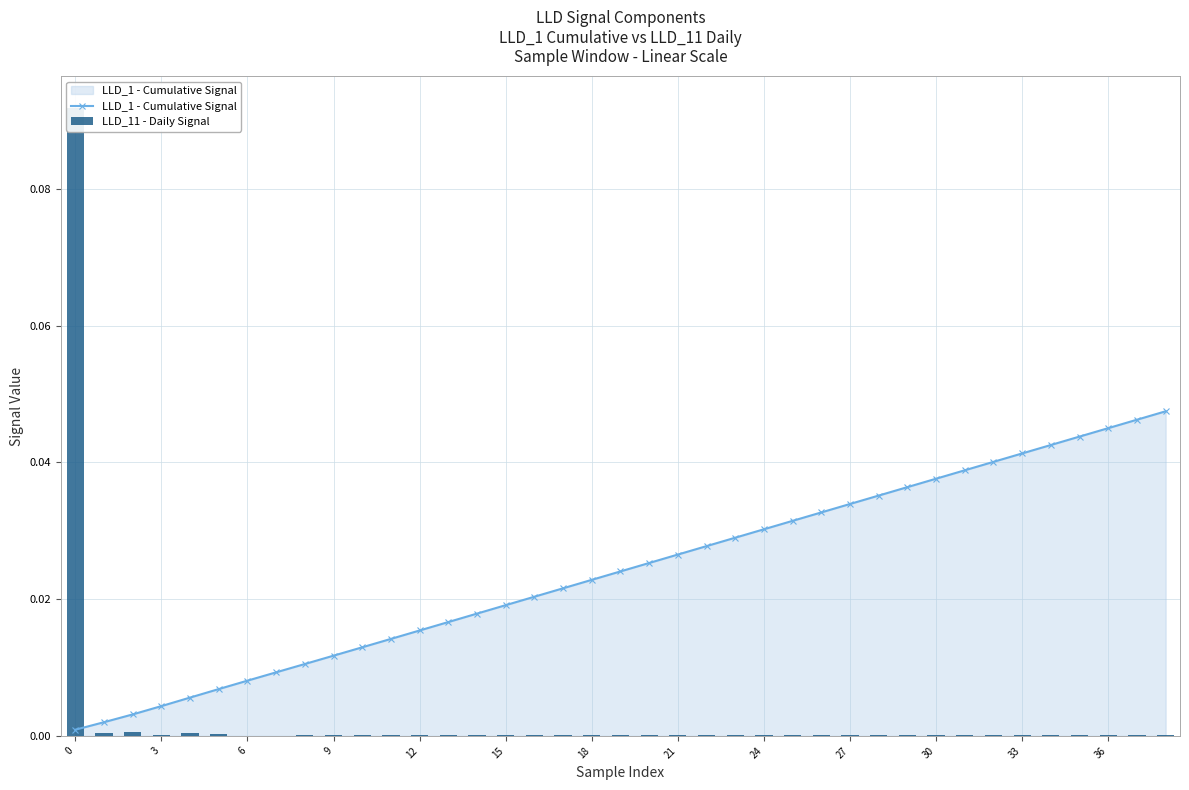

At which label does LLD_11 - Daily Signal reach its minimum?

21